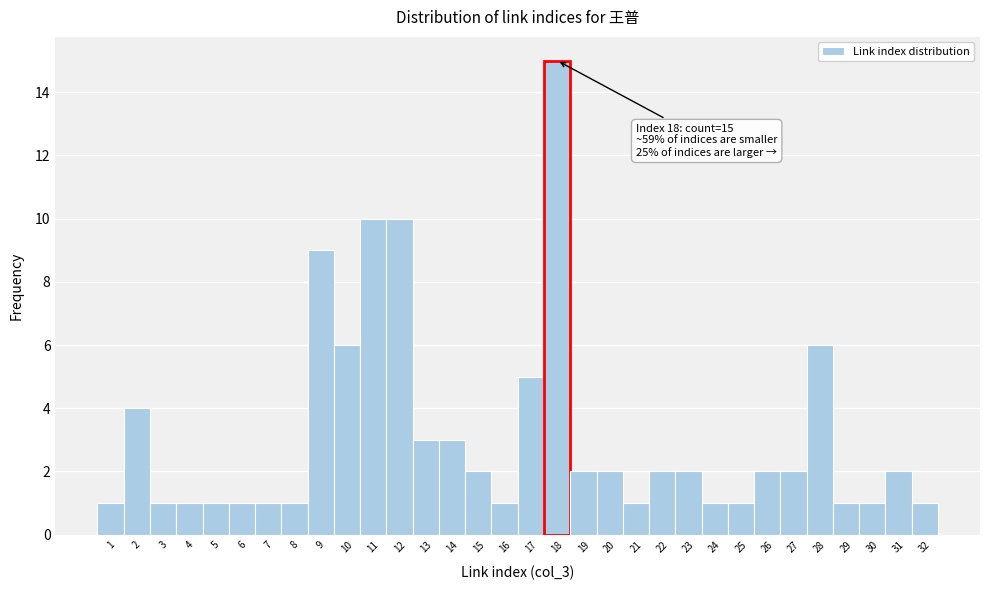

Over which range of the x-axis is the bar tallest?

17.5 to 18.5